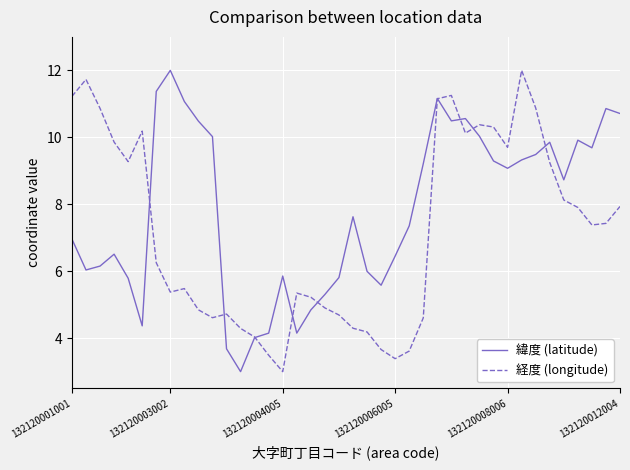

Rank the series by their average value, from lowest to highest.

経度 (longitude), 緯度 (latitude)